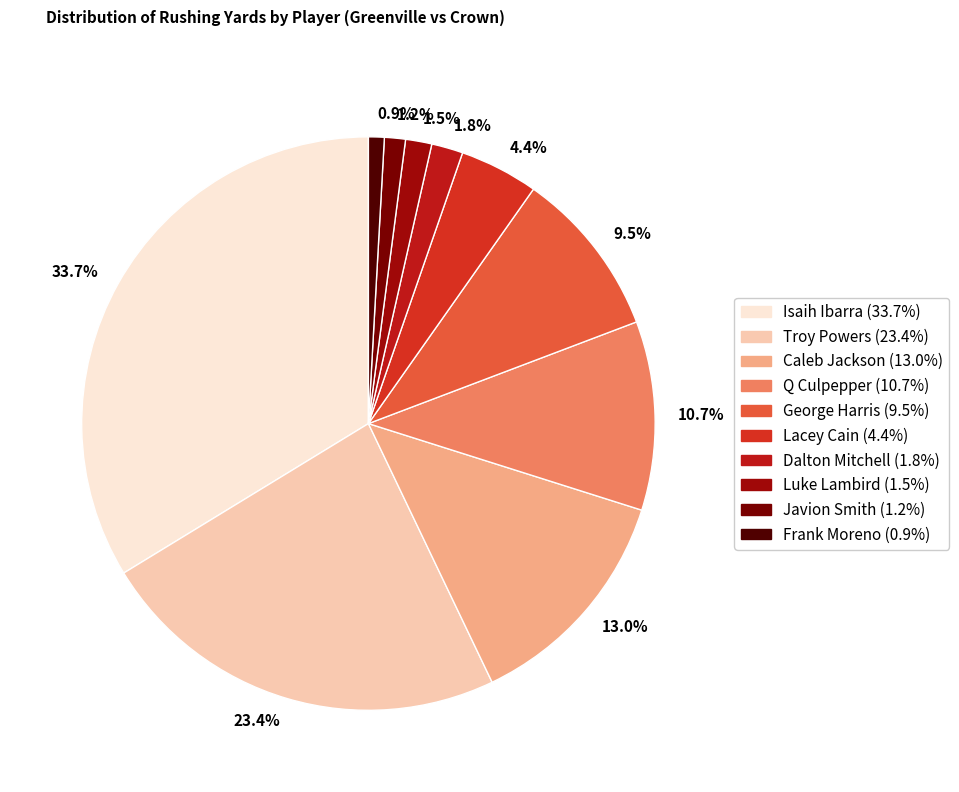

Which category has the biggest portion of the pie?

33.7%